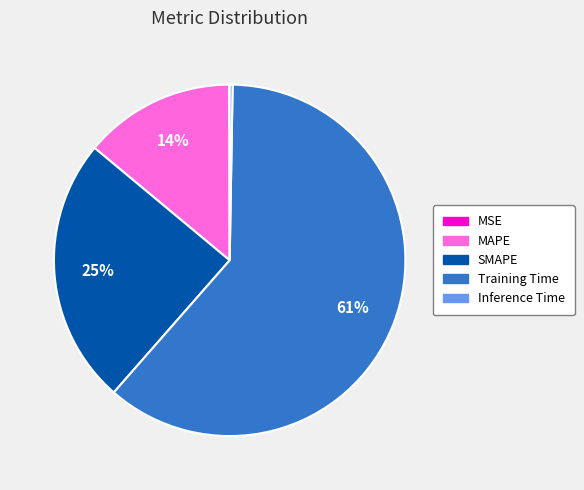

Does Training Time account for over 50% of the chart?

Yes